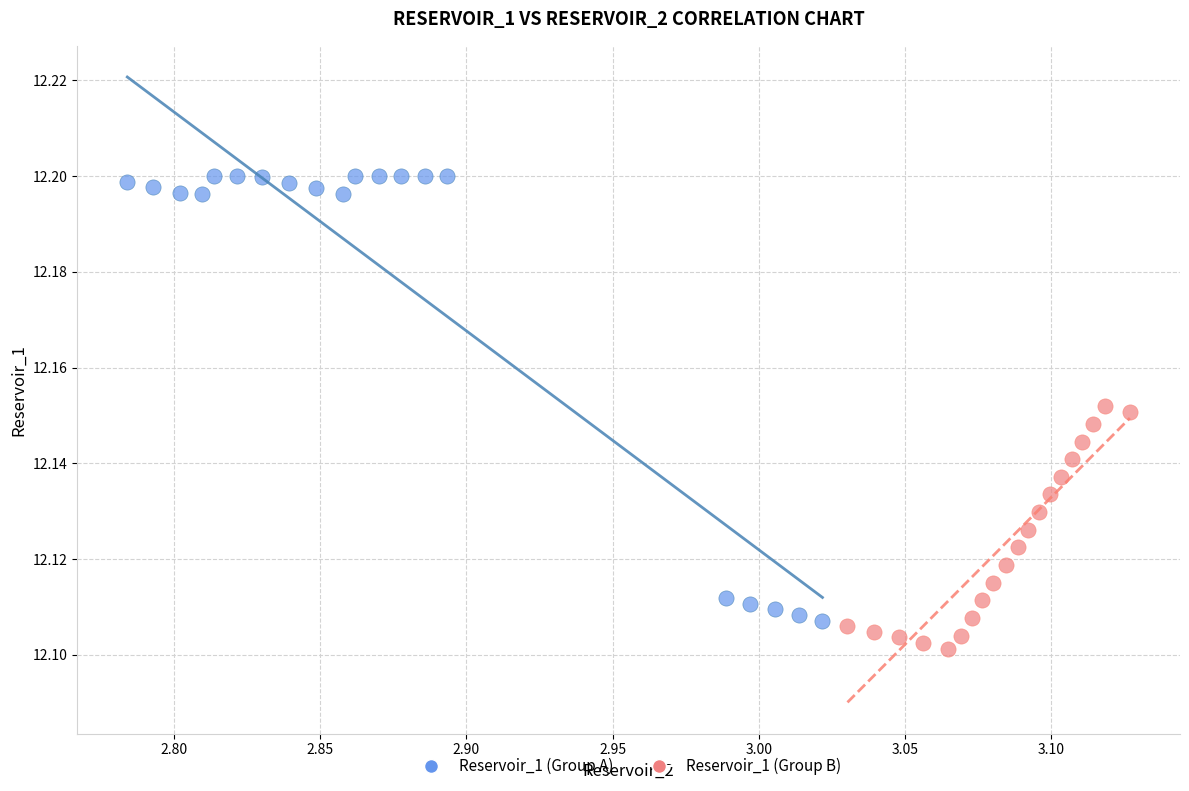

Which series contains the highest Y value?

Reservoir_1 (Group A)